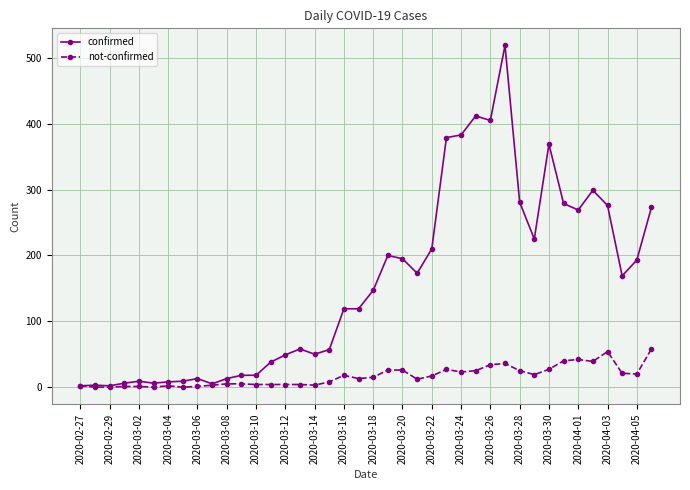

Which series has the largest total across all categories?

confirmed